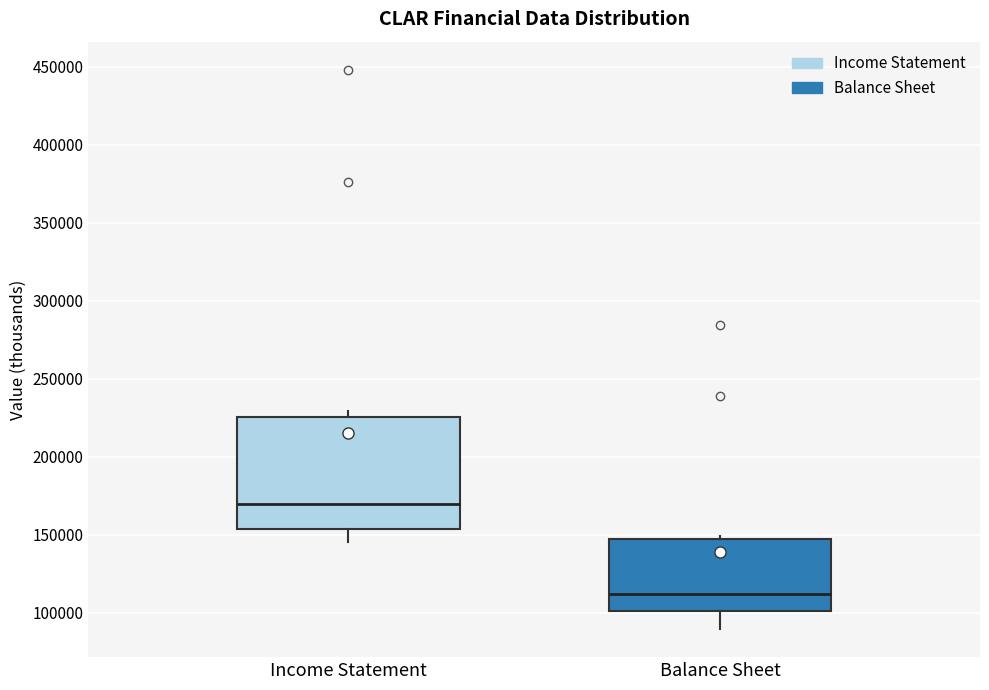

Which box's median line is the highest?

Income Statement